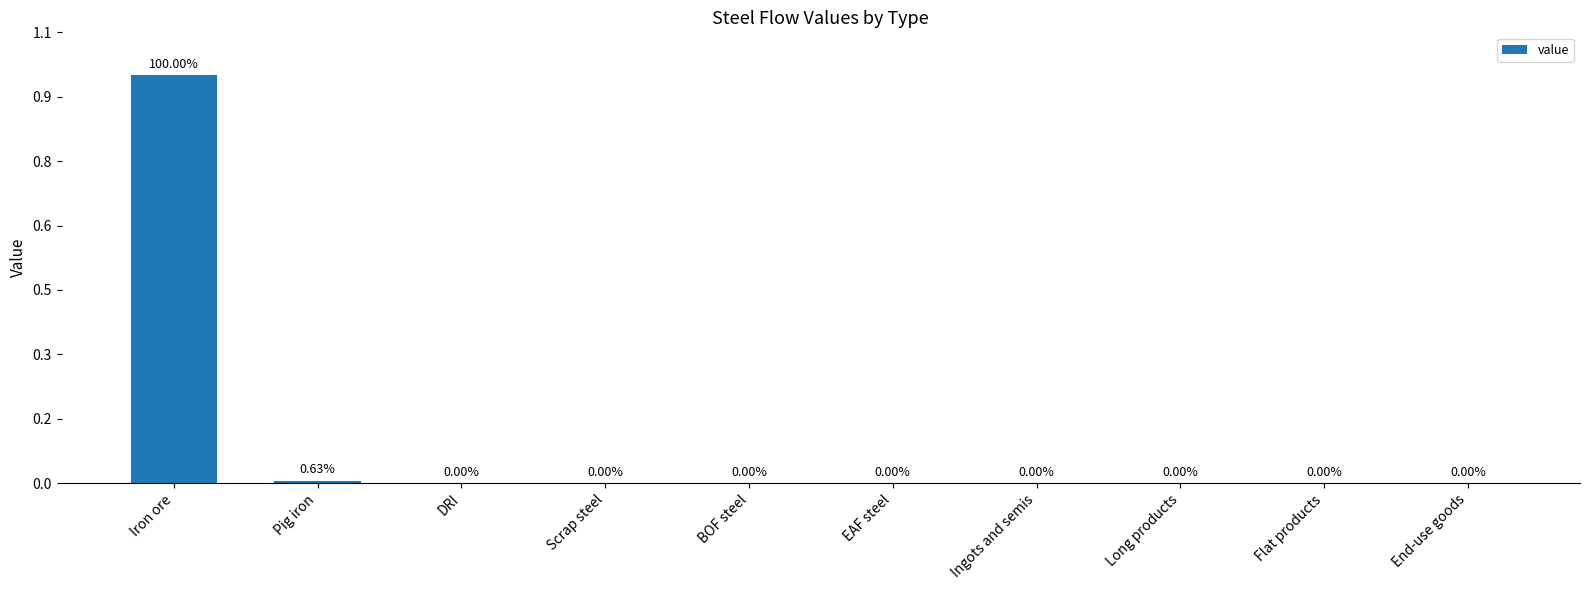

How many categories are shown in the chart?

10